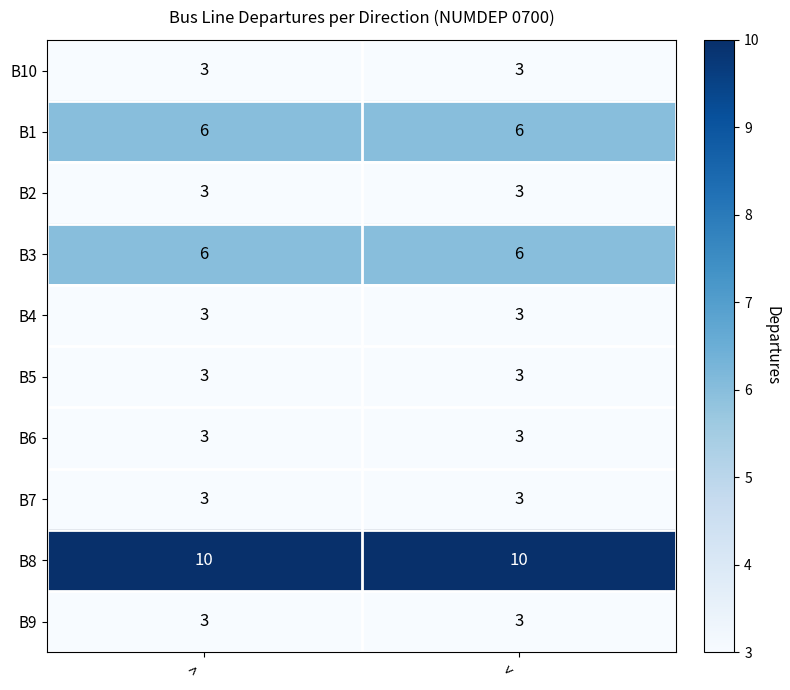

What is the lowest value of the B3 series?

6